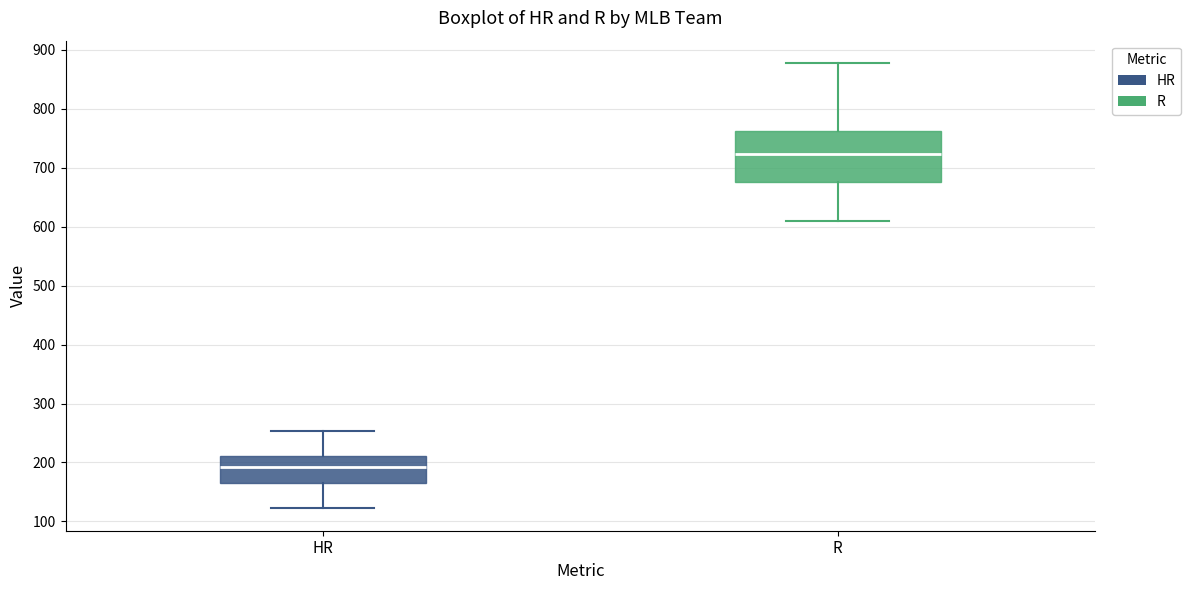

Where does the upper whisker of the box for HR end on the y-axis? The values are not printed on the chart, so give them approximately, as read against the axis.

250